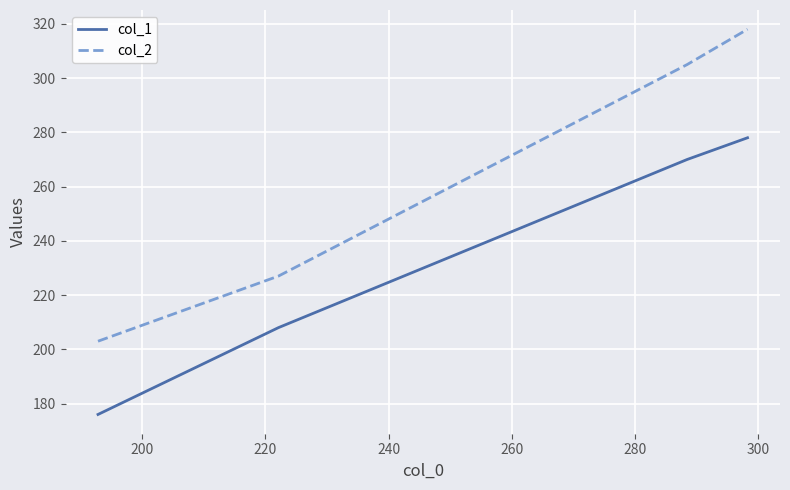

How many col_2 values are between 227 and 318?

3